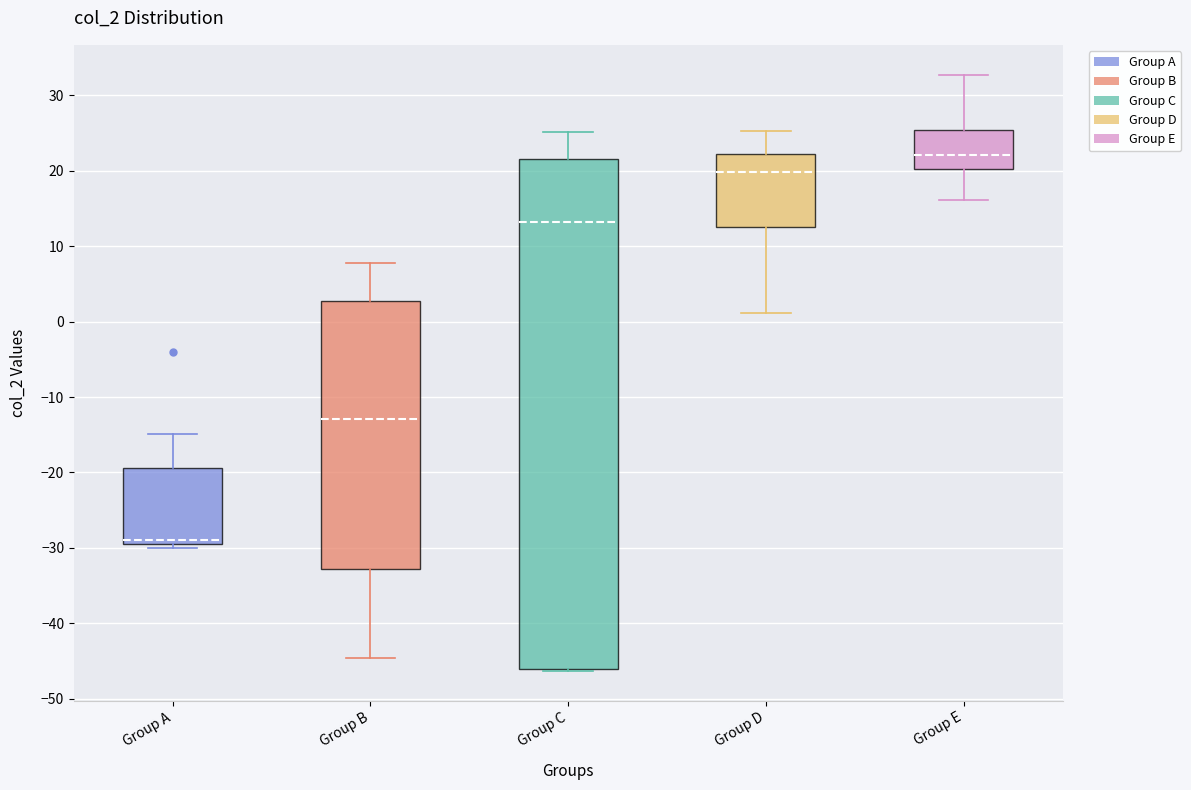

Comparing the boxes themselves (not the whiskers), which one is the tallest?

Group C